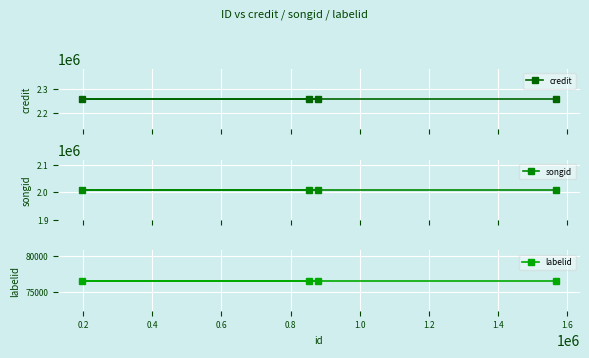

What are all the series names shown in the legend?

credit, songid, labelid